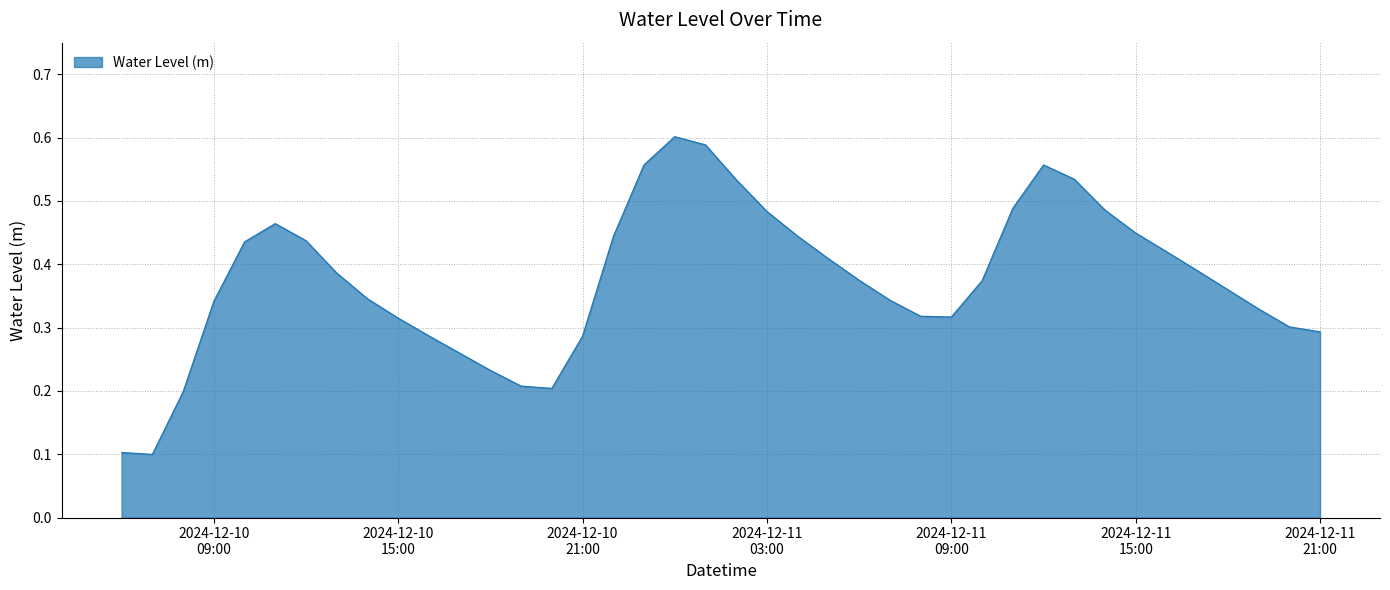

How many lines are shown in the chart?

1